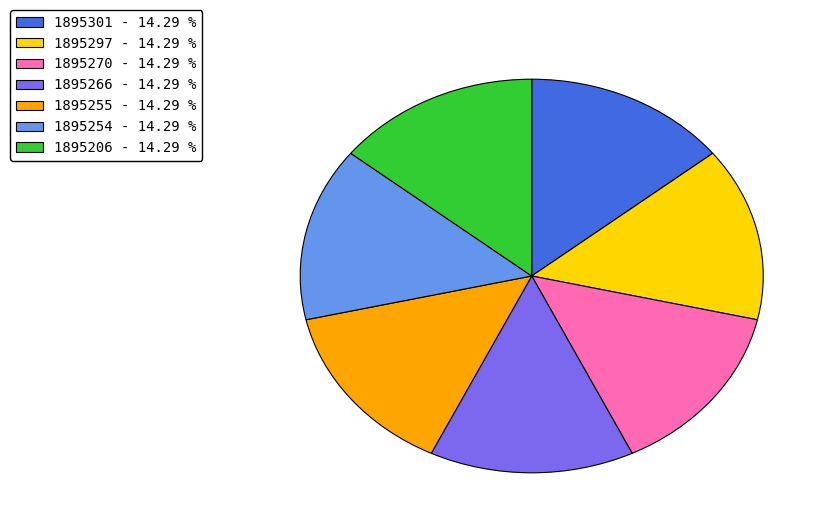

What is the ratio of the value at 1895206 - 14.29 % to the value at 1895301 - 14.29 %?

1.0